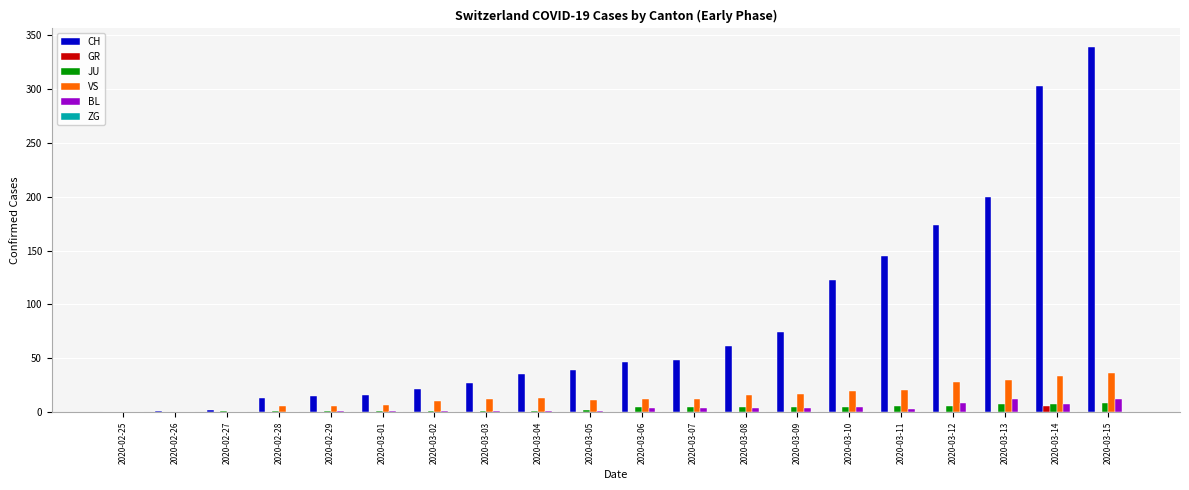

Which series has the largest total across all categories?

CH